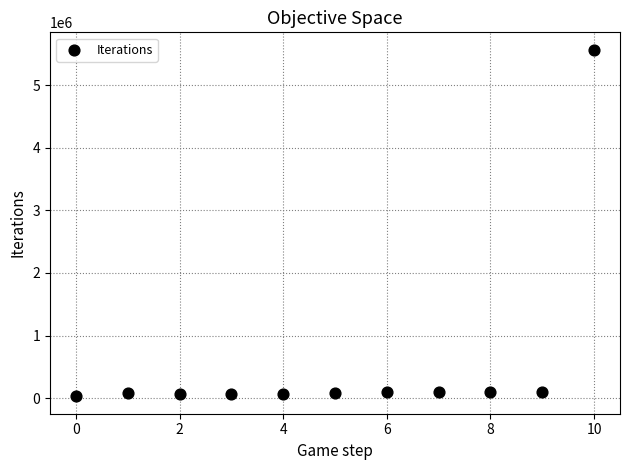

What is the range of Y values (max minus min)?

5538043